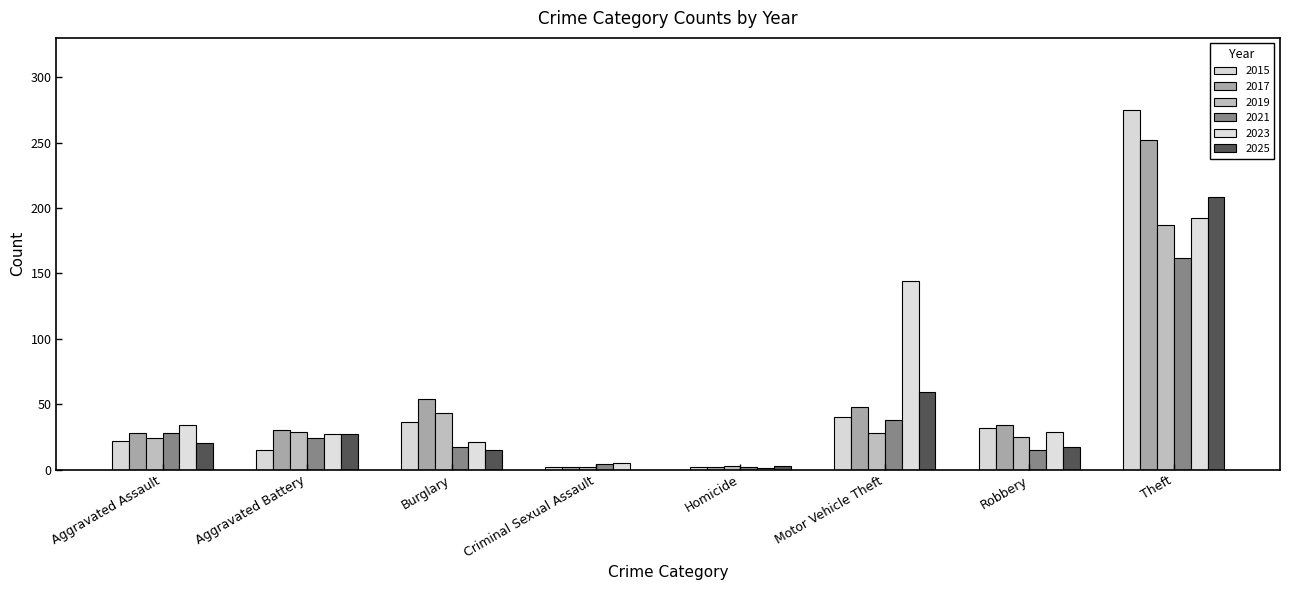

How many groups of bars are there?

8